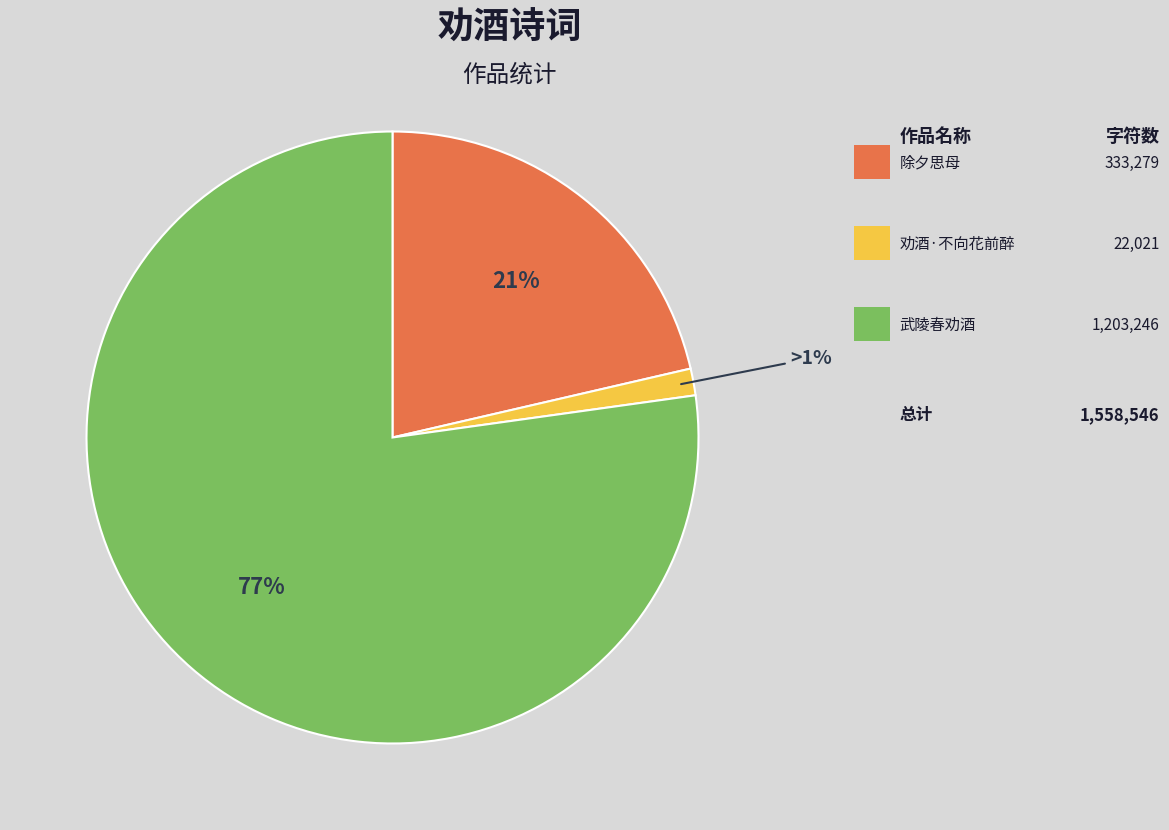

Count the number of slices in the pie.

3